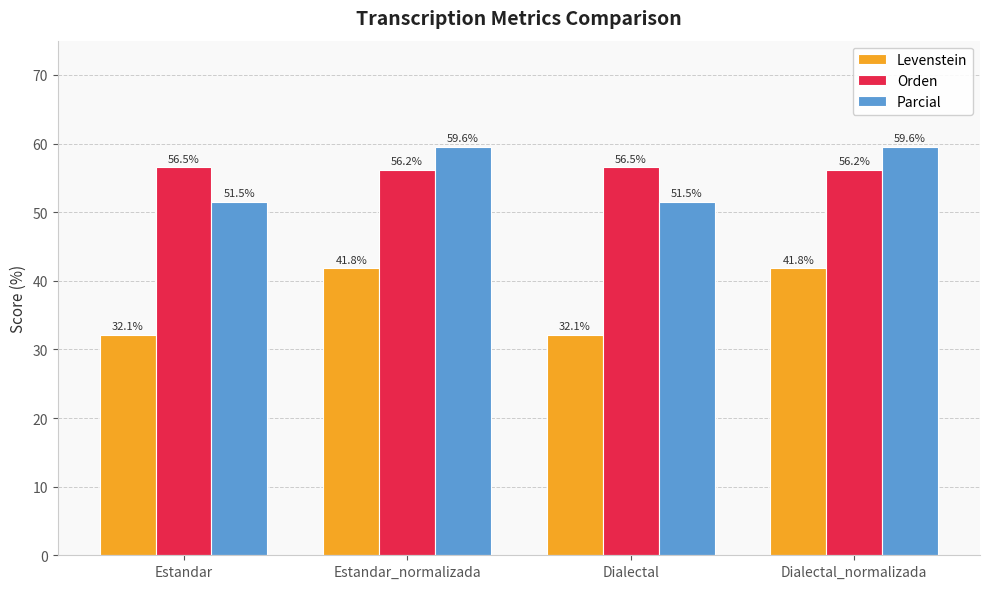

What is the minimum value shown in the chart?

32.1